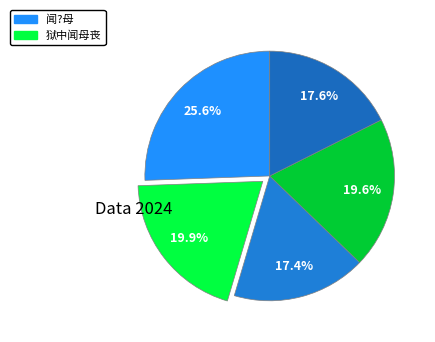

How many slices are in this pie chart?

5